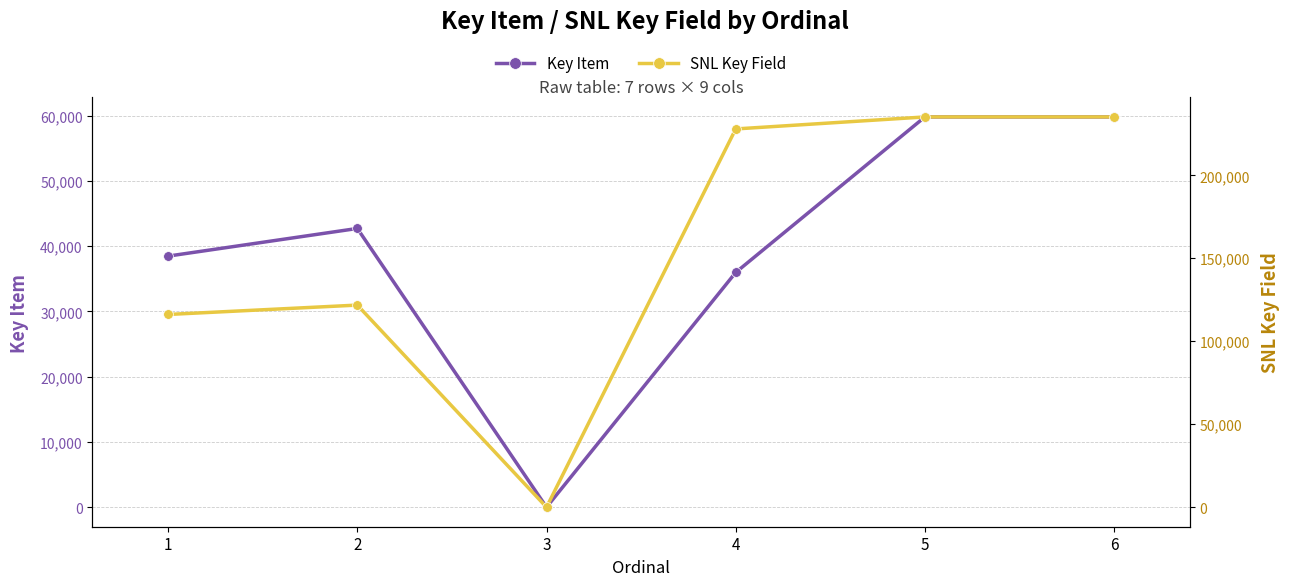

Reading right to left, list all the values displayed in this chart.

Key Item: 6=59811	5=59810	4=35983	3=8	2=42721	1=38486
SNL Key Field: 6=235184	5=235183	4=227948	3=0	2=121800	1=116149